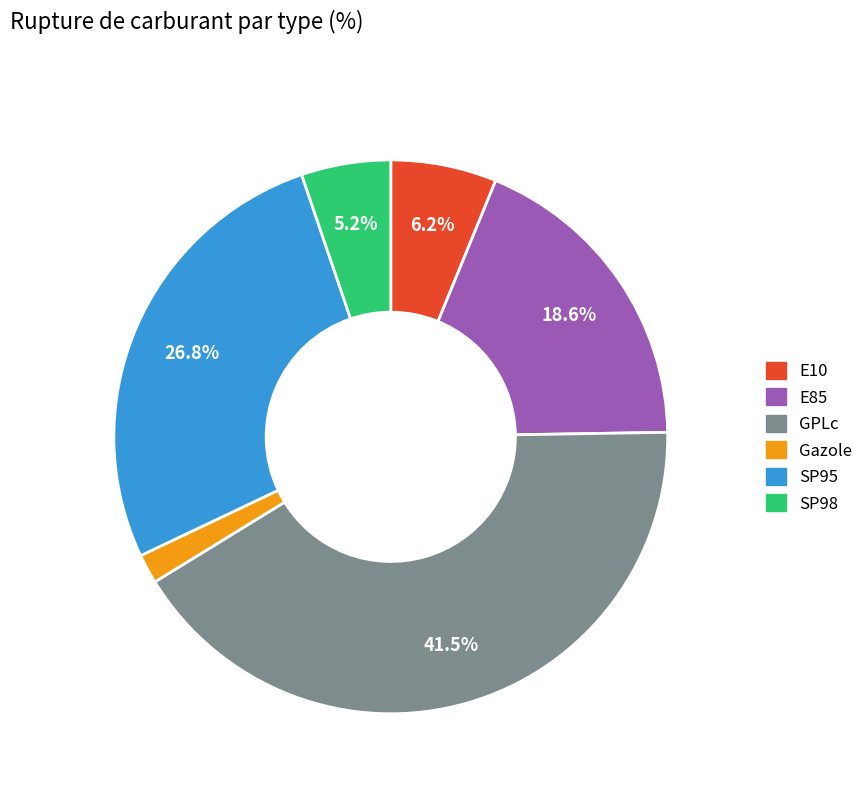

True or false: E85 accounts for 19% of the total.

True